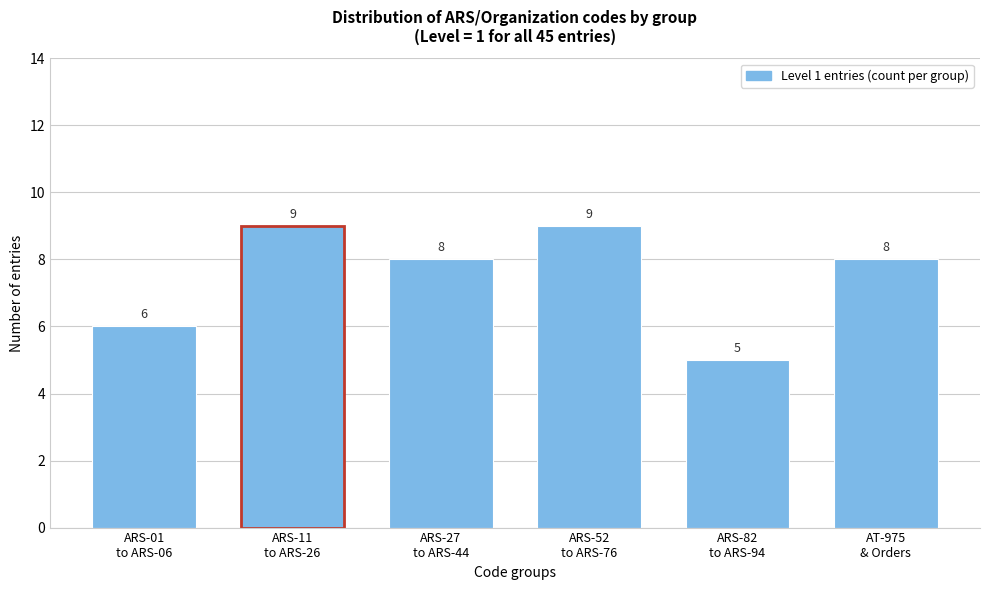

Reading right to left, transcribe all the data shown in this chart.

8	5	9	8	9	6